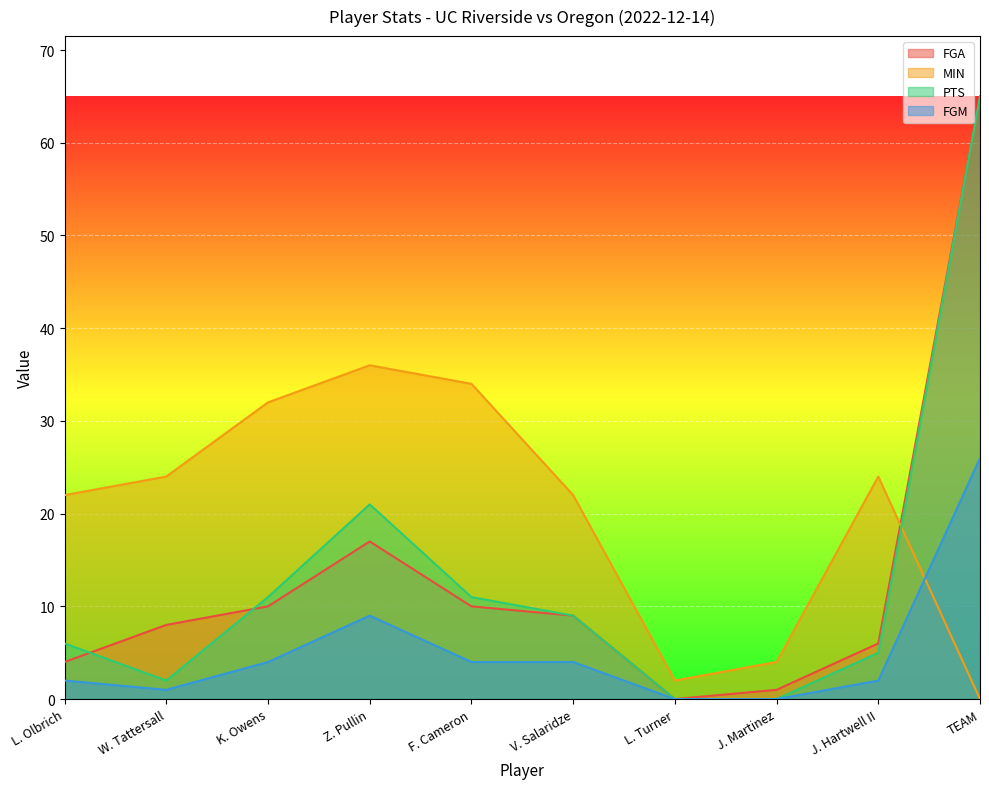

What are all the series names shown in the legend?

FGA, MIN, PTS, FGM